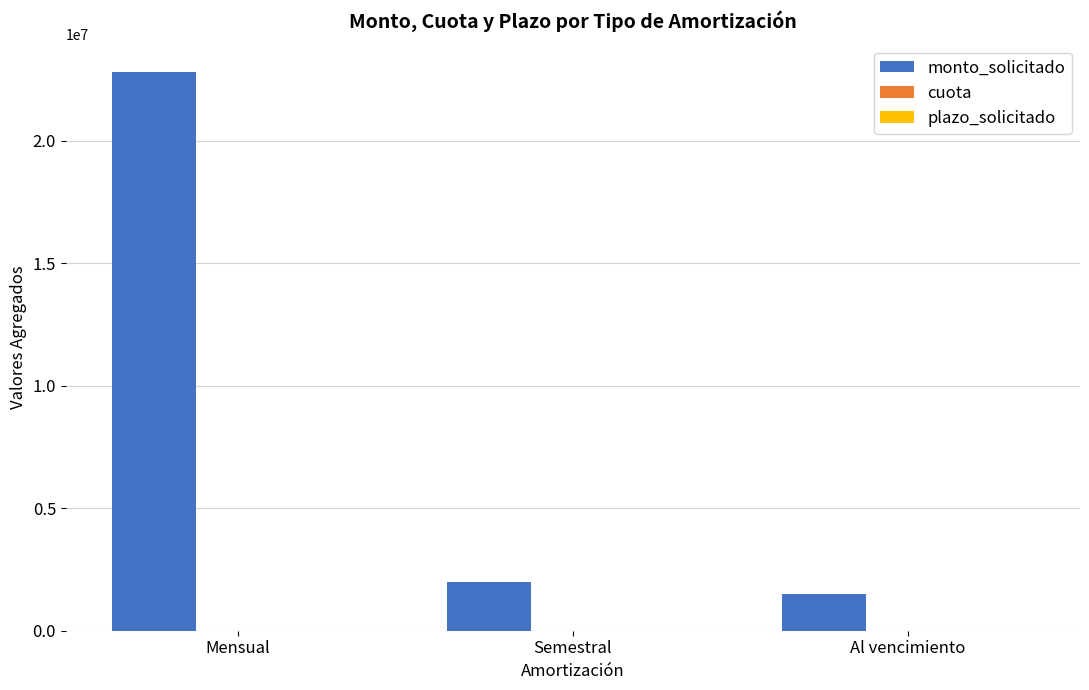

How many series are shown in this chart?

3